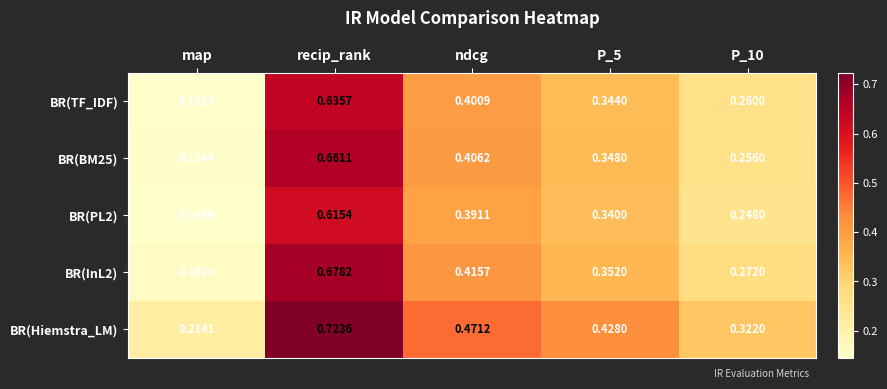

What is the total value across all series at P_10?

1.4